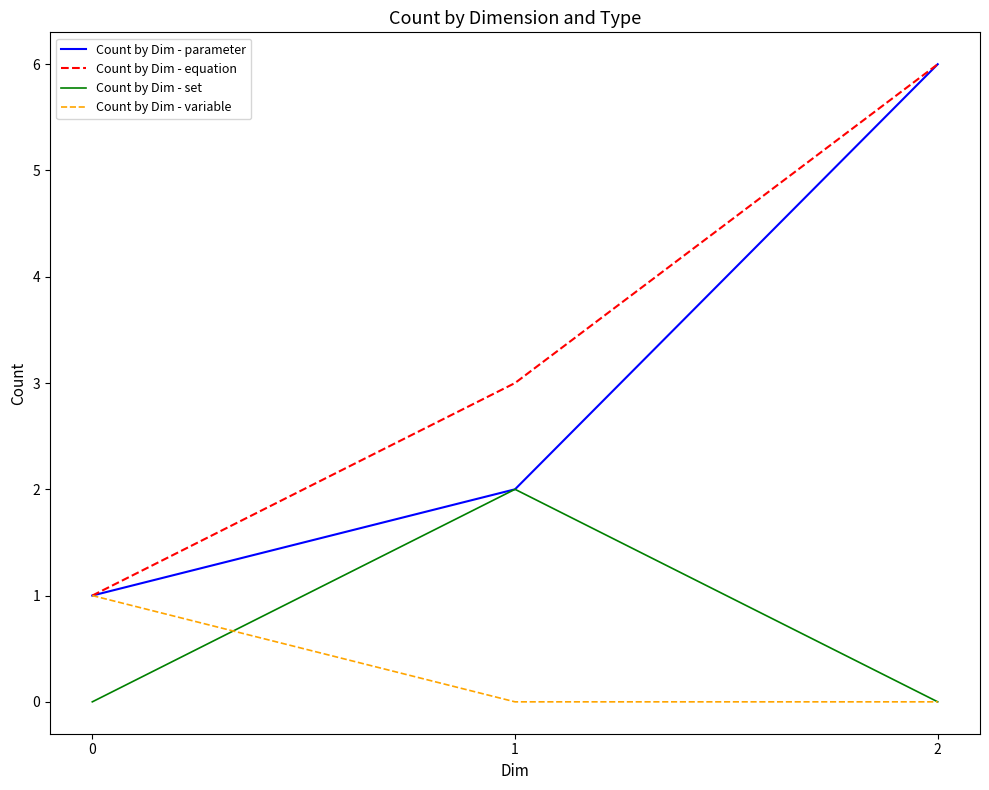

Reading right to left, transcribe all the data shown in this chart.

Count by Dim - parameter: 6	2	1
Count by Dim - equation: 6	3	1
Count by Dim - set: 0	2	0
Count by Dim - variable: 0	0	1